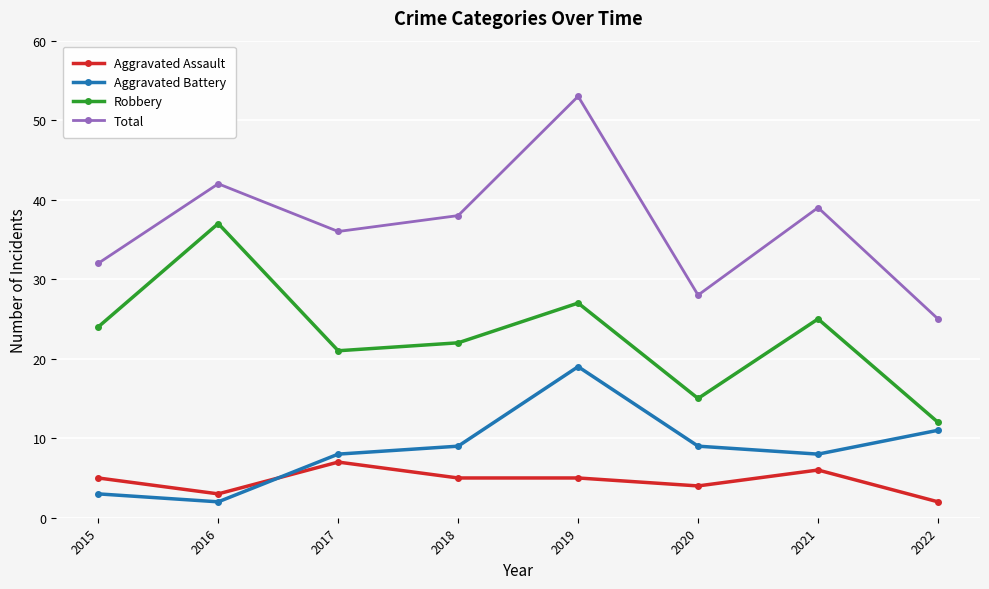

The value of Aggravated Assault at 2016 is 5. True or false?

False